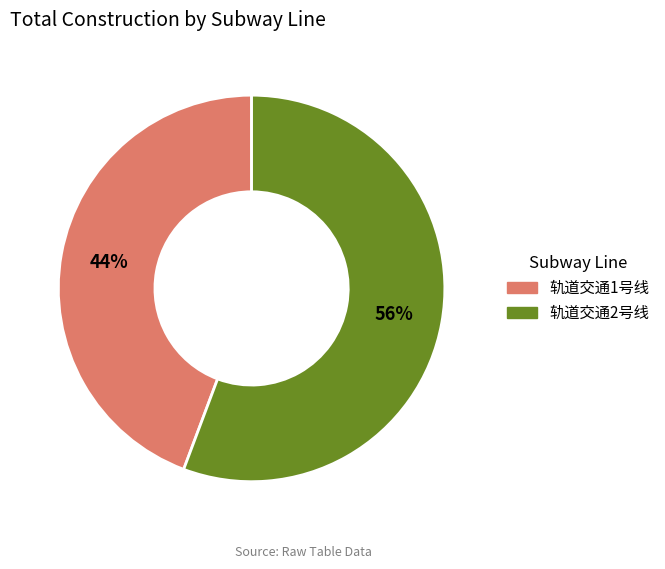

Which slice represents more than half of the pie?

轨道交通2号线